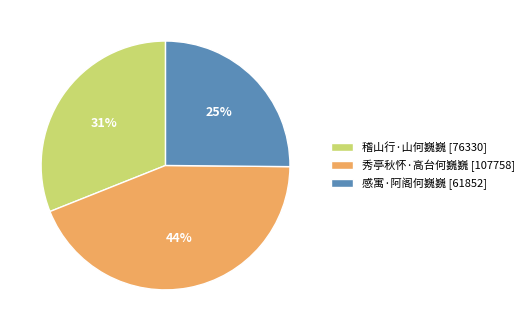

How many segments does this pie chart have?

3